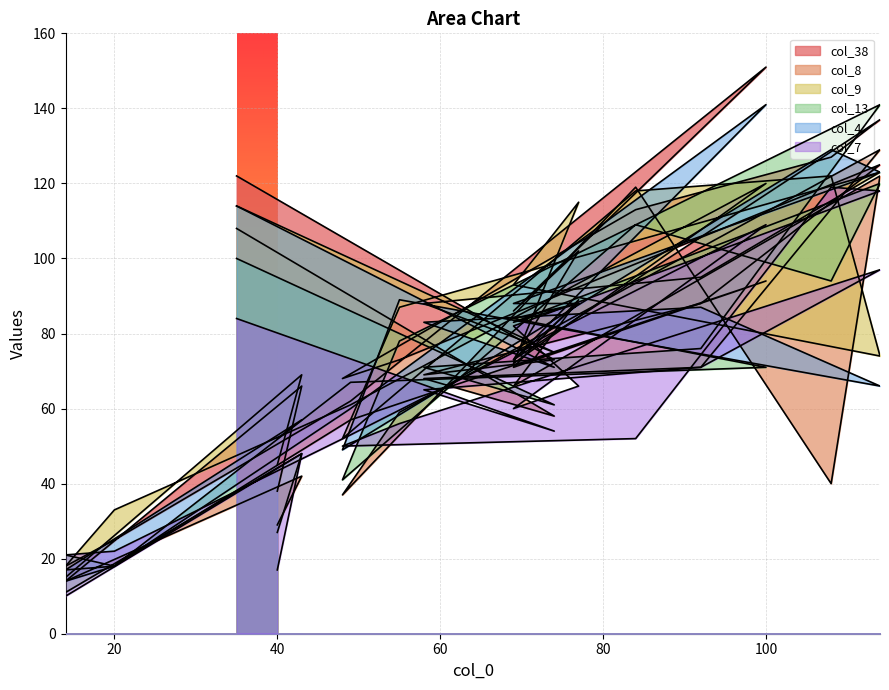

What is the total value across all series at 58?

444